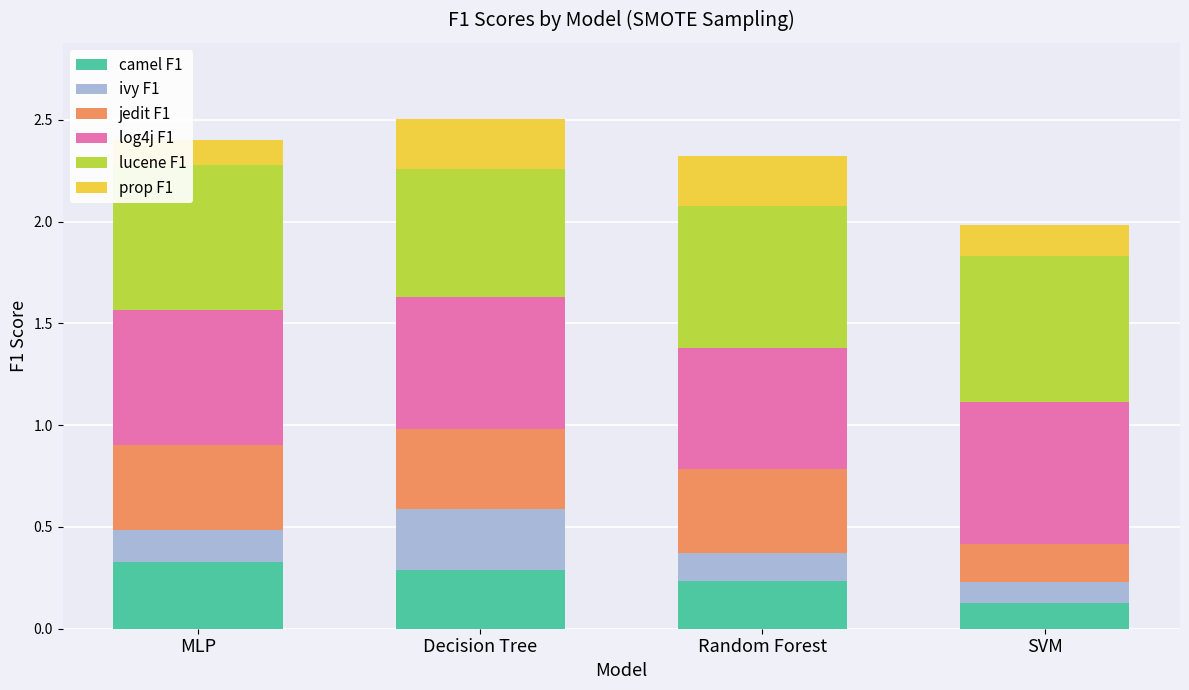

What are all the series names shown in the legend?

camel F1, ivy F1, jedit F1, log4j F1, lucene F1, prop F1